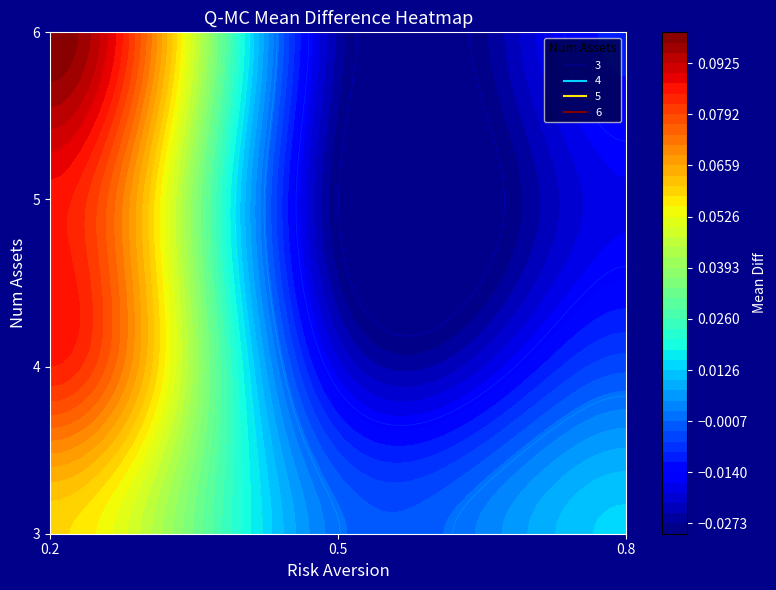

What is the highest value of the 6 series?

0.1